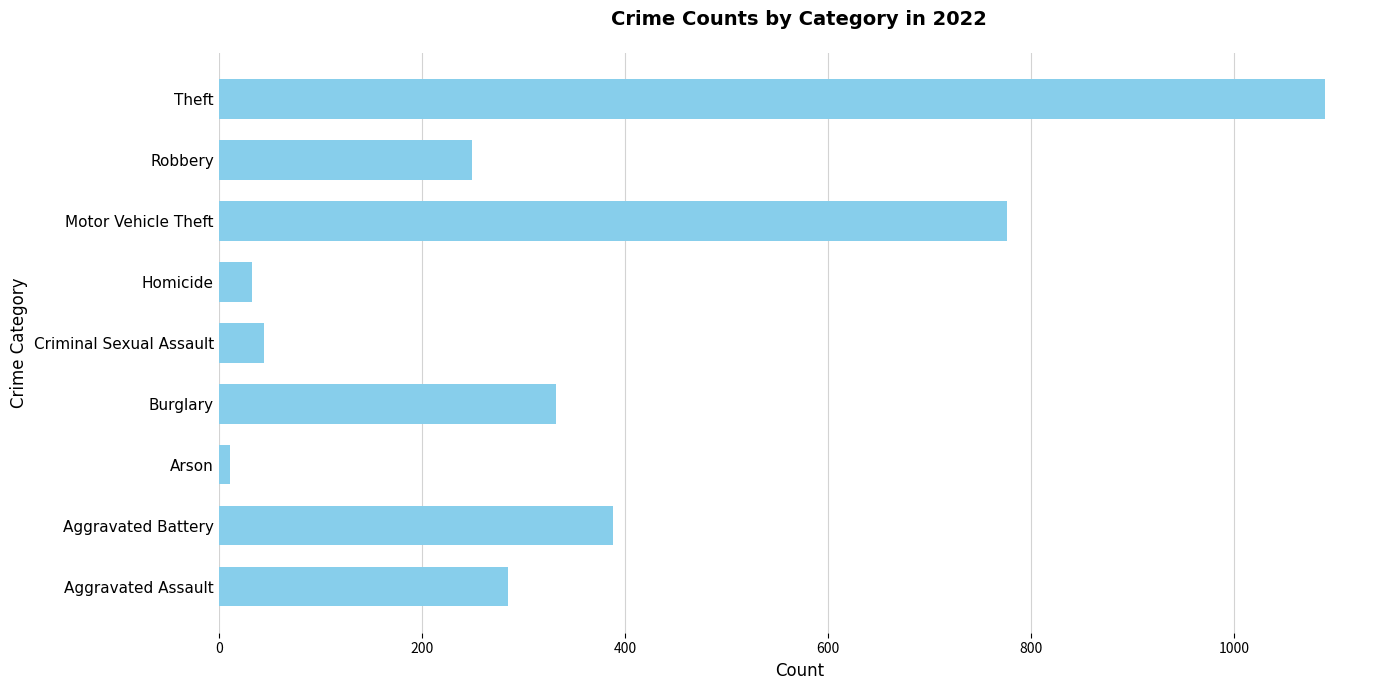

The chart shows a value of 776 at Motor Vehicle Theft. True or false?

True